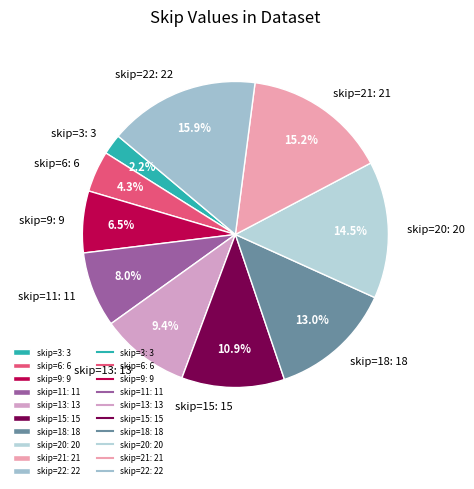

What is the total percentage of skip=13: 13 and skip=15: 15?

20.3%